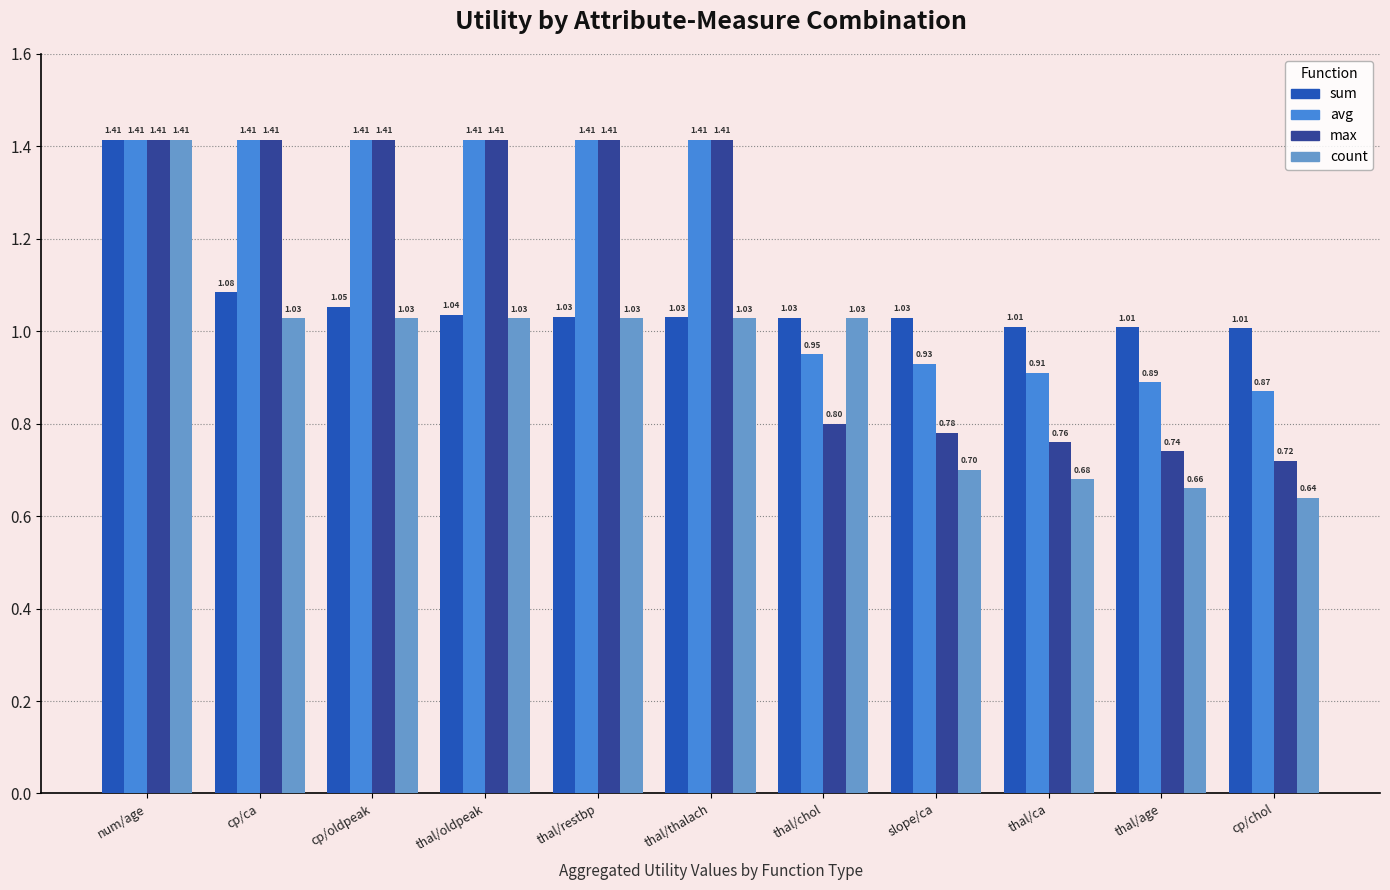

What is the sum of the avg values at thal/oldpeak and cp/oldpeak?

2.8